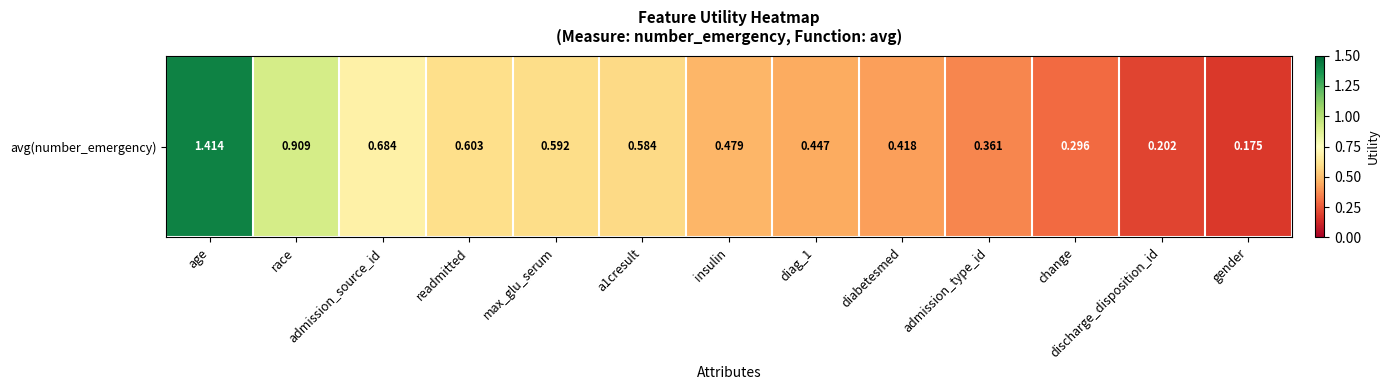

Reading left to right, what are all the values shown in this chart?

1.4	0.9	0.7	0.6	0.6	0.6	0.5	0.4	0.4	0.4	0.3	0.2	0.2